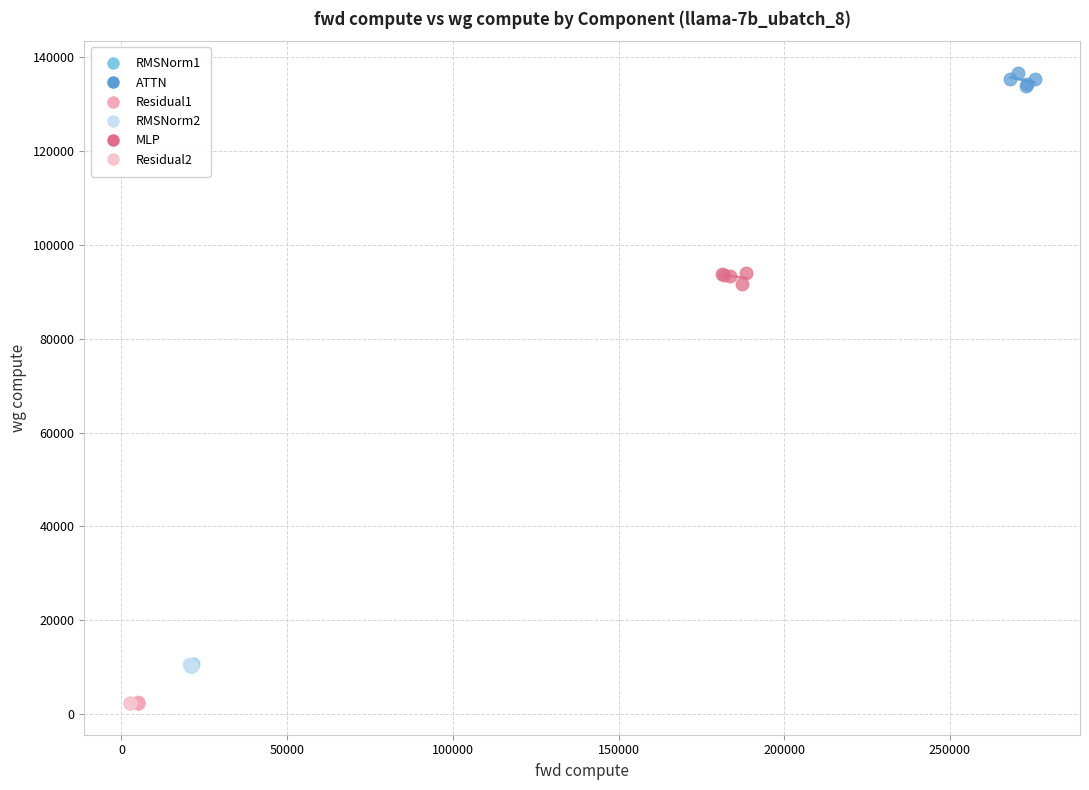

Which series contains the highest Y value?

ATTN